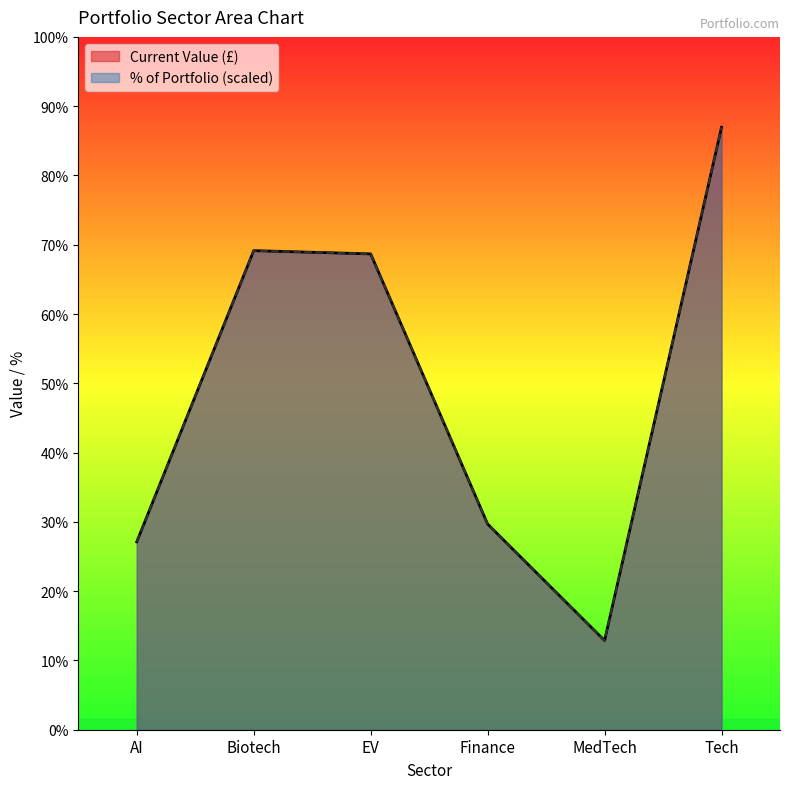

What is the label of the 4th point from the right?

EV